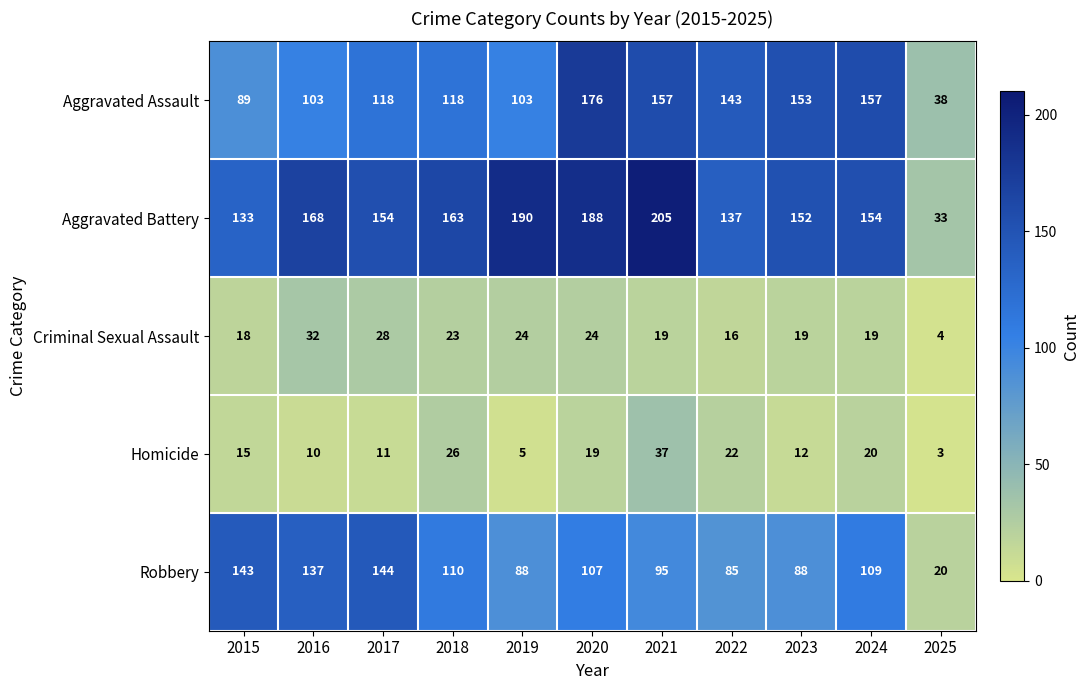

How many values in the Robbery series are below 107?

5